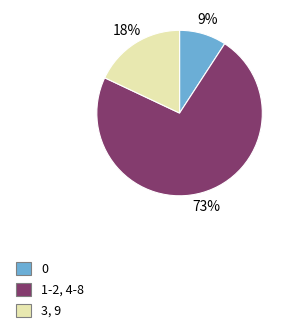

Rank the categories by value from lowest to highest.

0, 3, 9, 1-2, 4-8